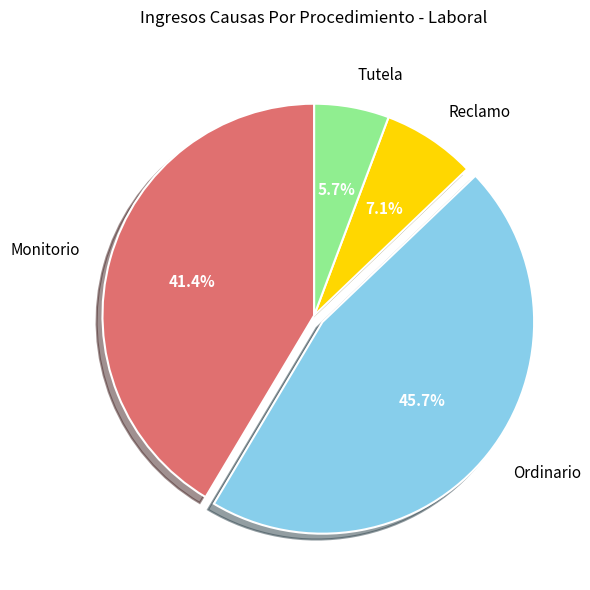

What percentage is NOT represented by Ordinario?

54.3%